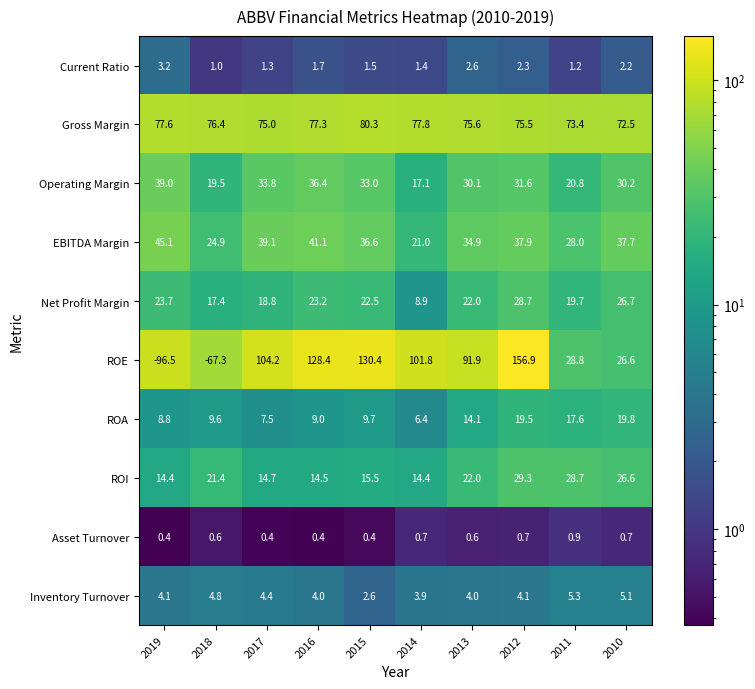

What is the sum of the ROE values at 2017 and 2013?

196.1